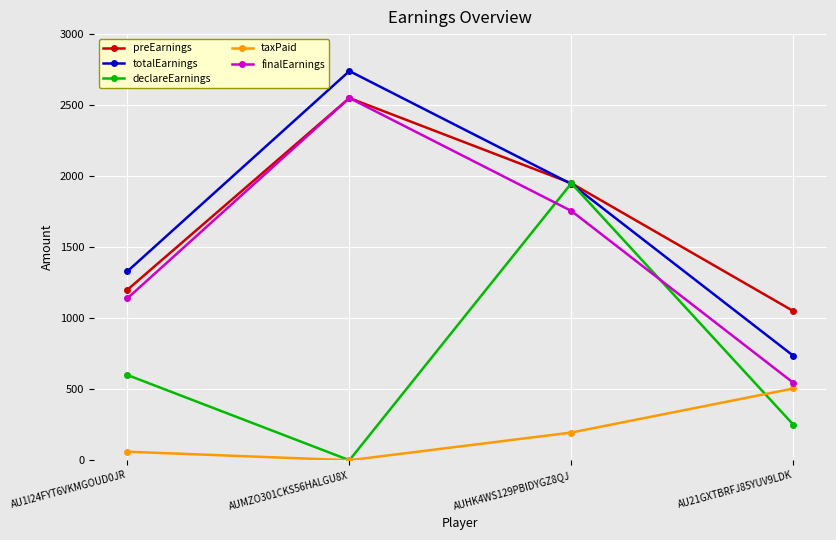

What is the label of the 4th point from the right?

AU1I24FYT6VKMGOUD0JR